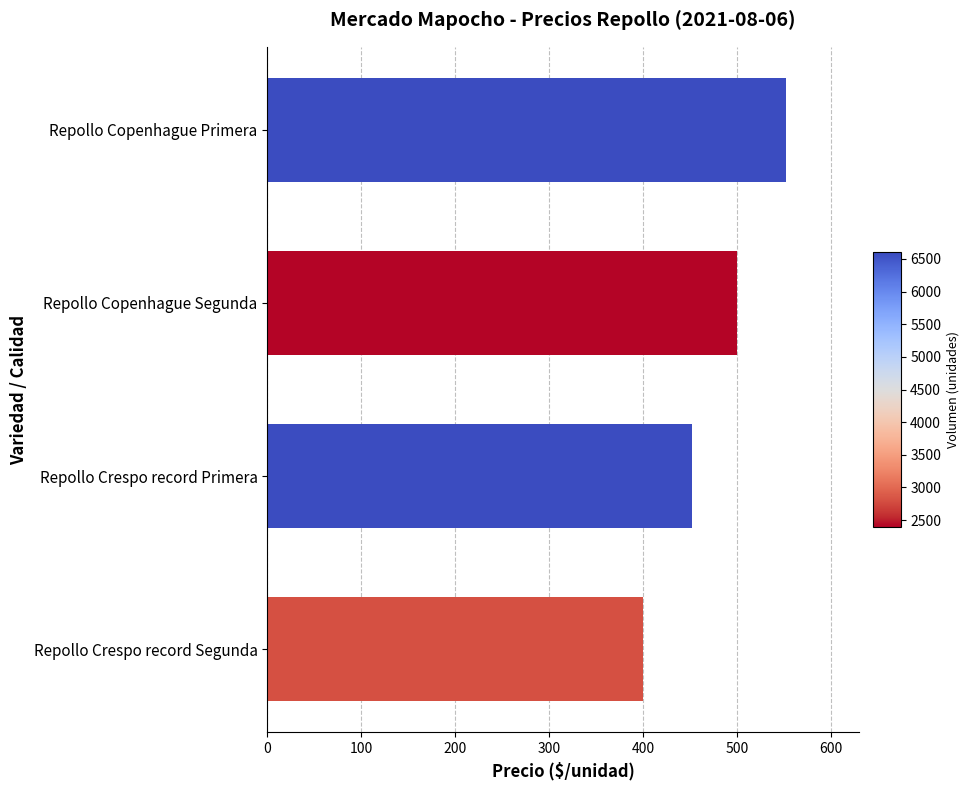

True or false: the data shows 500 at Repollo Copenhague Segunda.

True